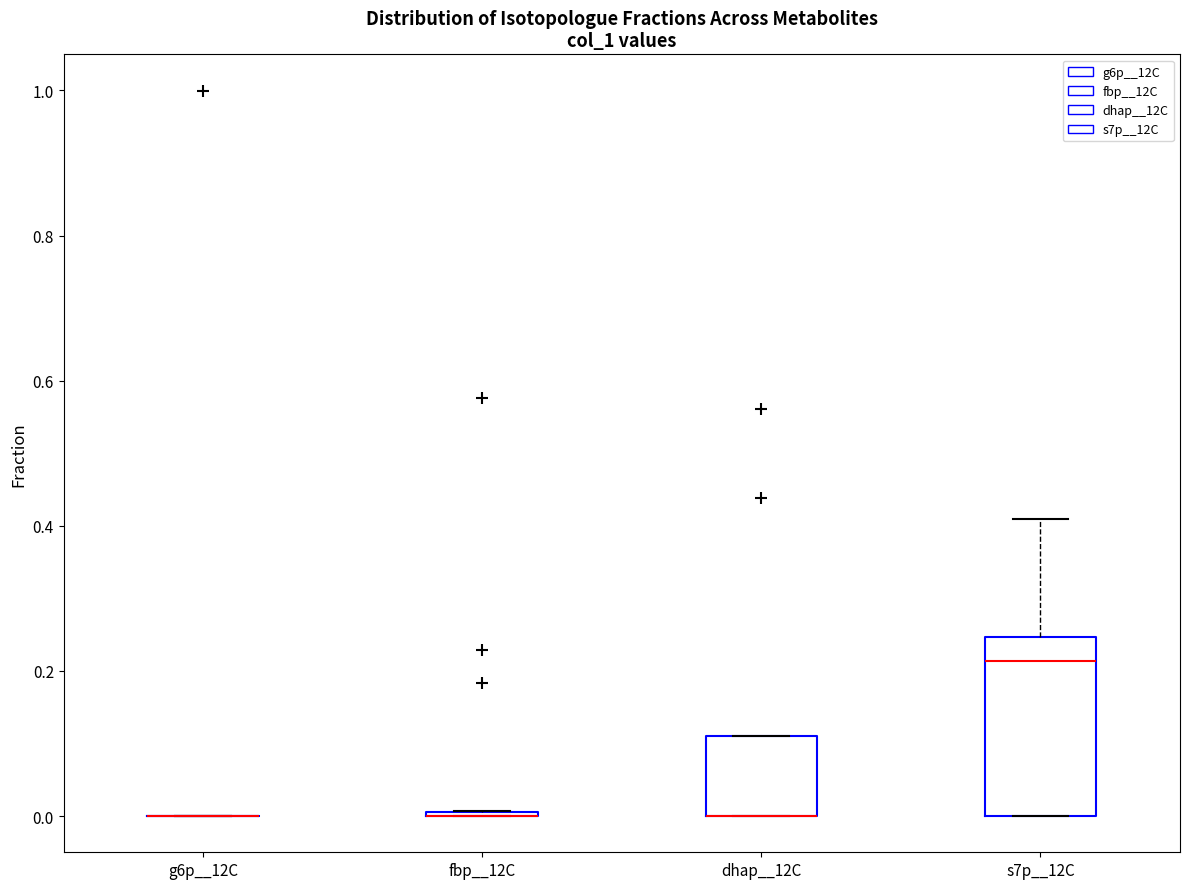

Reading left to right, read every box against the y-axis: the position of its median line, the range the box covers, and the ends of its whiskers. The values are not printed on the chart, so give them approximately, as read against the axis.

g6p__12C: box collapsed to a line at 0.00, whiskers 0.00 to 0.00
fbp__12C: box collapsed to a line at 0.00, whiskers 0.00 to 0.00
dhap__12C: median 0.00 (drawn on the box's lower edge), box 0.00 to 0.10, whiskers 0.00 to 0.10
s7p__12C: median 0.22, box 0.00 to 0.24, whiskers 0.00 to 0.40